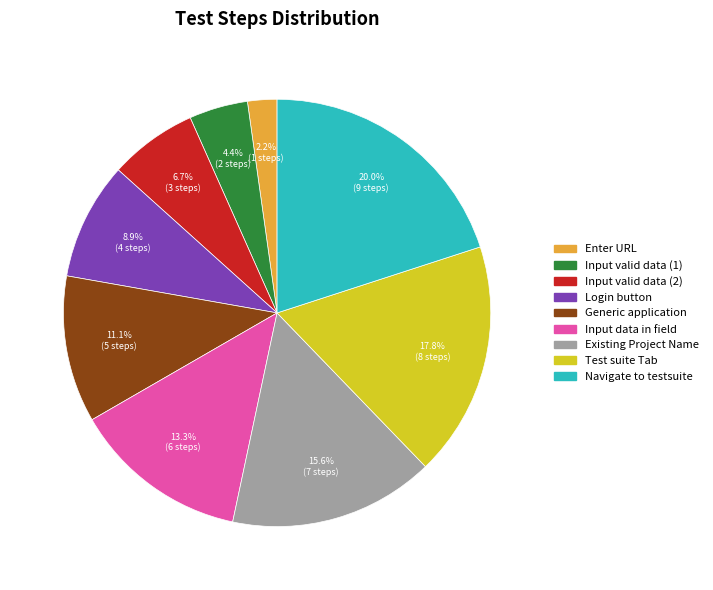

Does any single category account for the majority?

No